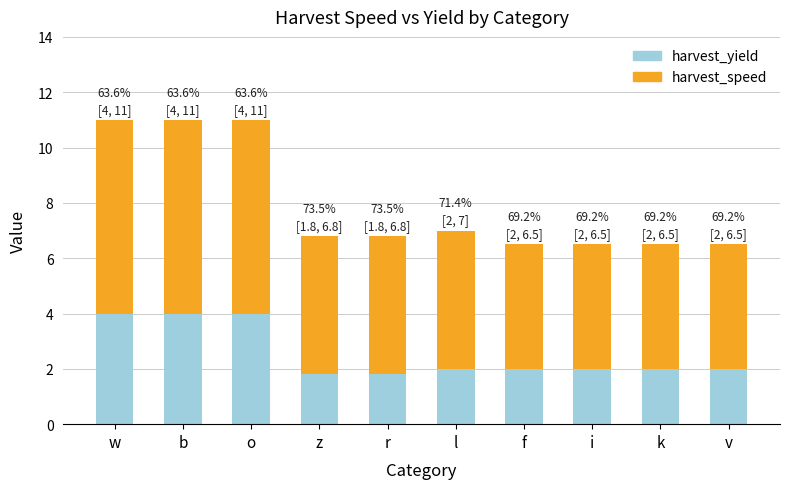

True or false: harvest_yield has a value of 4.0 at o.

True